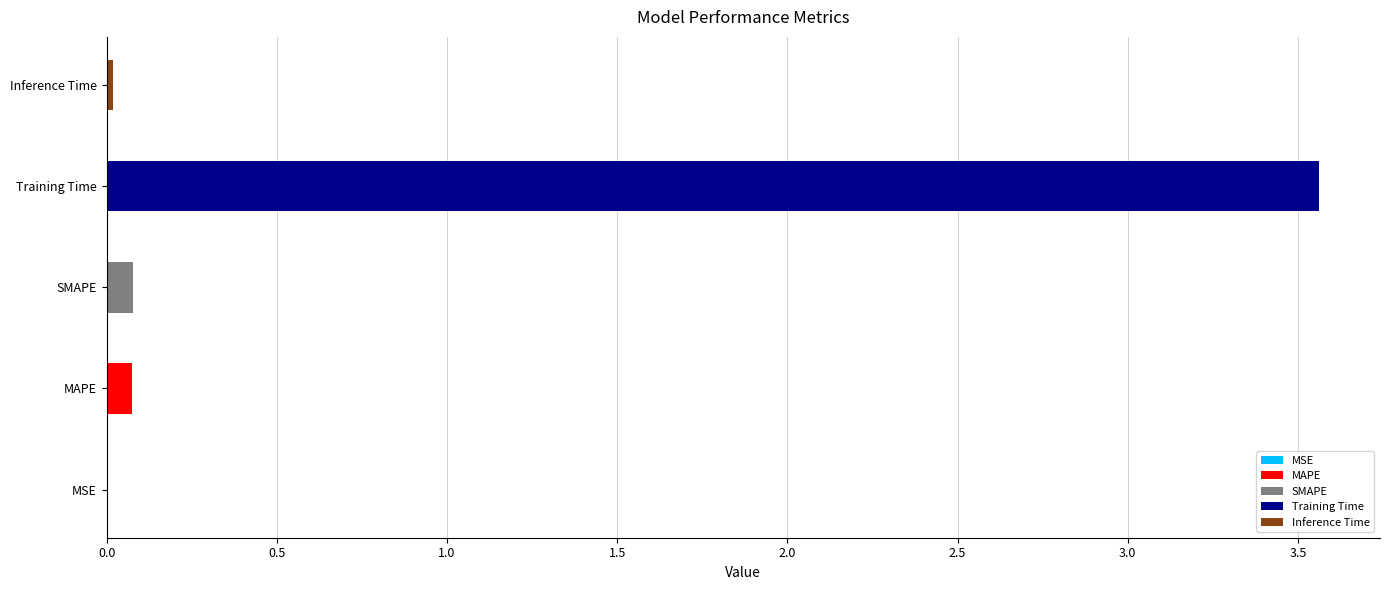

What is the approximate value at Training Time?

3.6